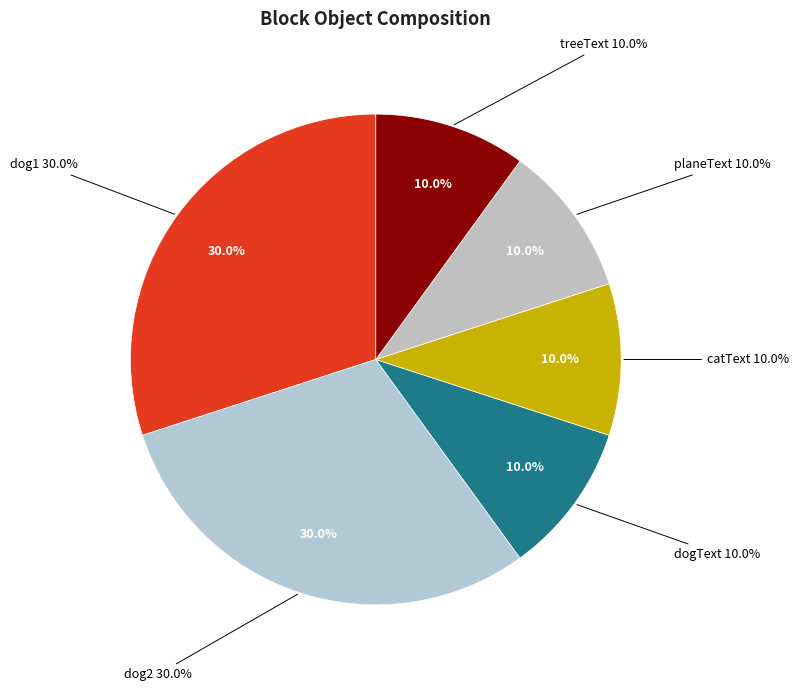

Rank the categories by value from lowest to highest.

dogText, catText, planeText, treeText, dog1, dog2